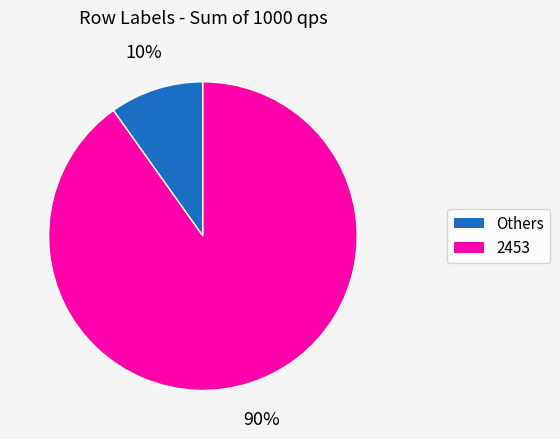

To the nearest percent, what is the average slice percentage?

50%